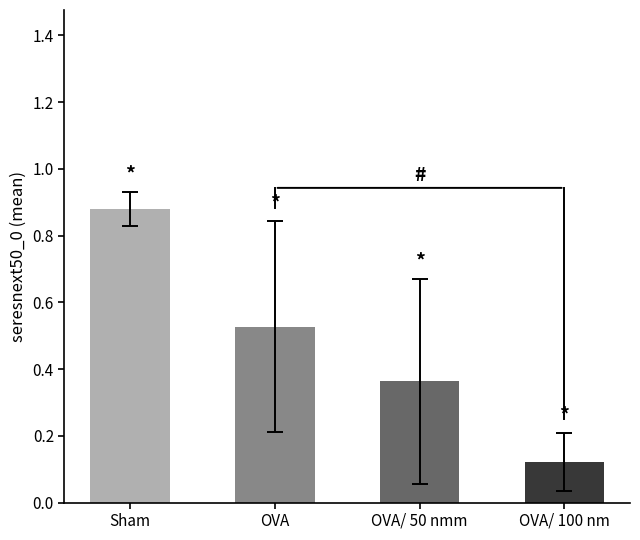

What position from the left is OVA/ 50 nmm?

3